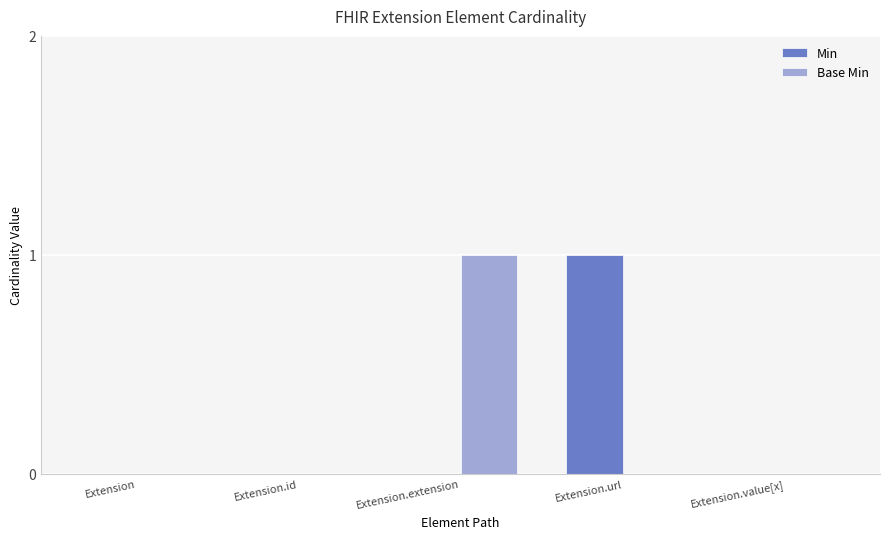

Reading right to left, what are all the values shown in this chart?

Min: Extension.value[x]=0	Extension.url=1	Extension.extension=0	Extension.id=0	Extension=0
Base Min: Extension.value[x]=0	Extension.url=0	Extension.extension=1	Extension.id=0	Extension=0